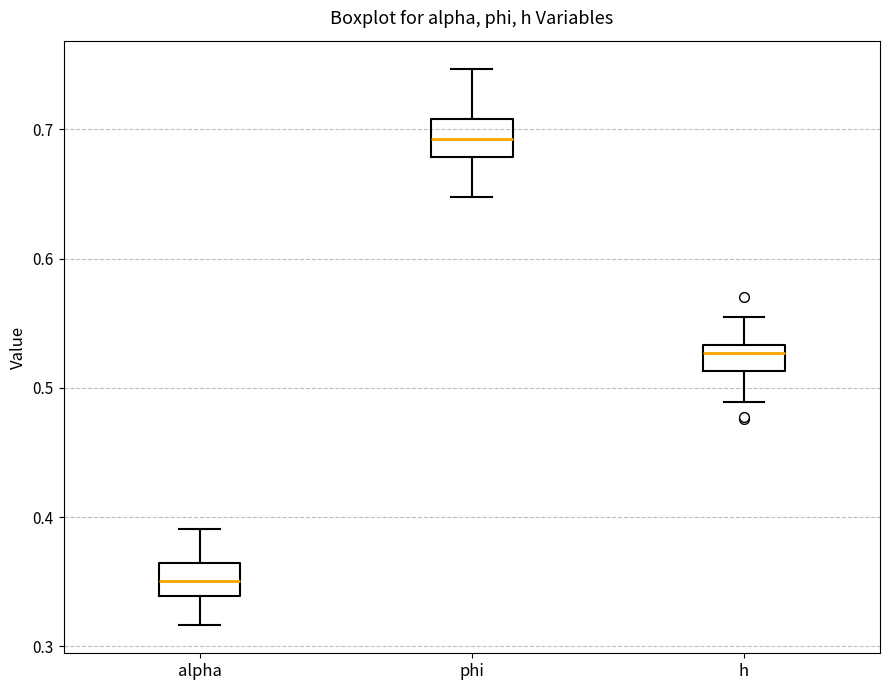

Reading left to right, transcribe this box plot: for each box, give where its median line is, the range the box spans, and where its two whiskers end, as read against the y-axis. The values are not printed on the chart, so give them approximately, as read against the axis.

alpha: median 0.35, box 0.34 to 0.36, whiskers 0.32 to 0.39
phi: median 0.69, box 0.68 to 0.71, whiskers 0.65 to 0.75
h: median 0.53 (just below the box's upper edge), box 0.51 to 0.53, whiskers 0.49 to 0.55